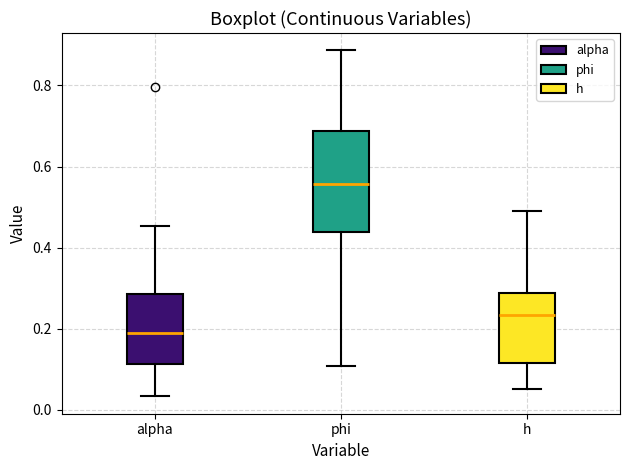

Which box is the tallest, from its lower edge to its upper edge?

phi